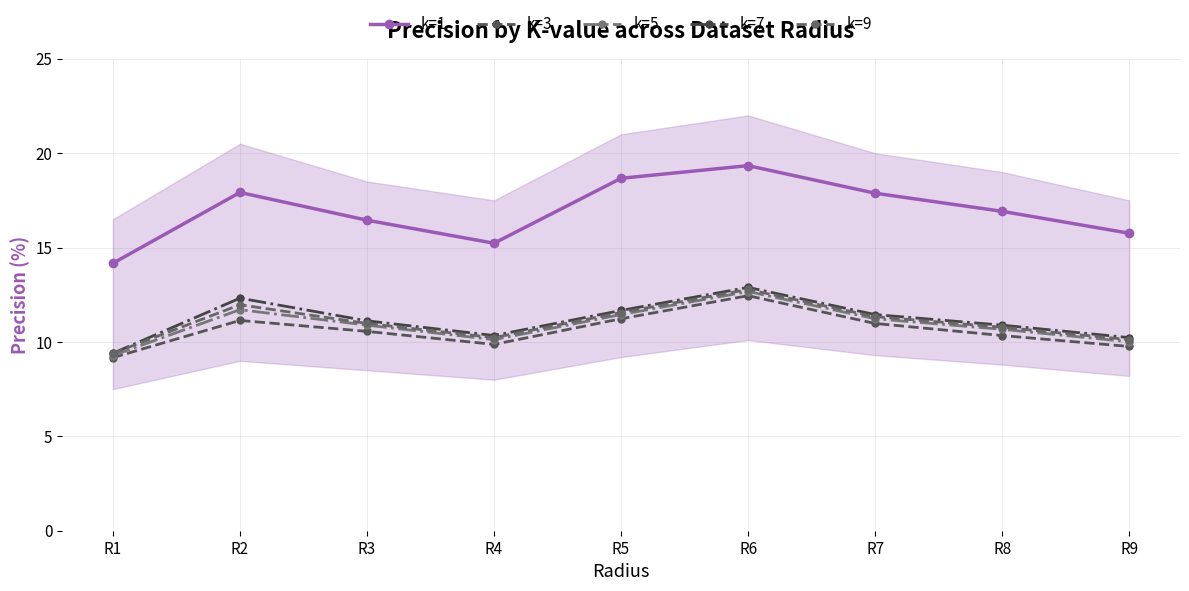

At which category does k=5 reach its first local valley?

R4